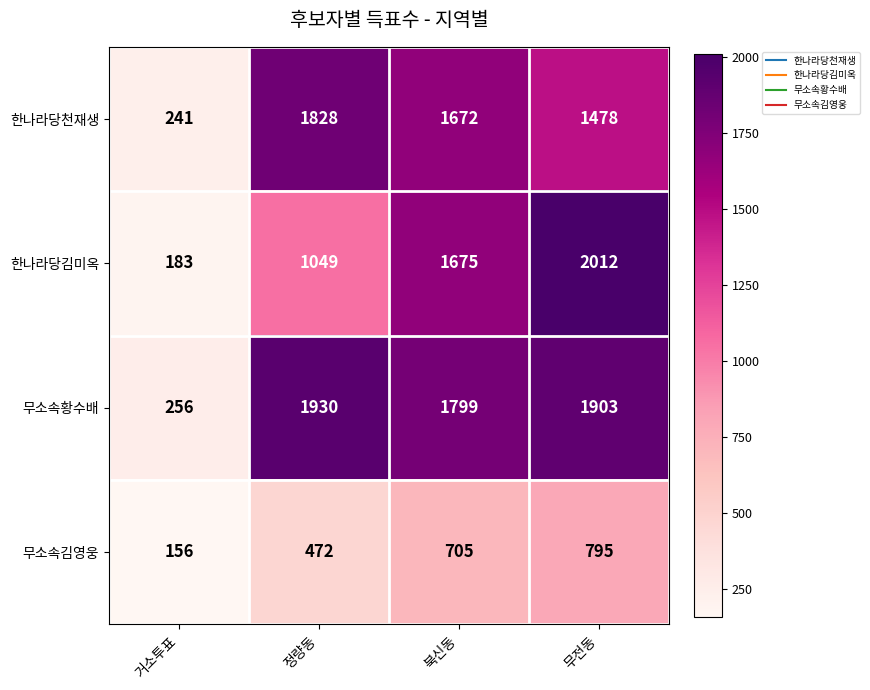

What is the spread (max minus min) of values at 거소투표?

100